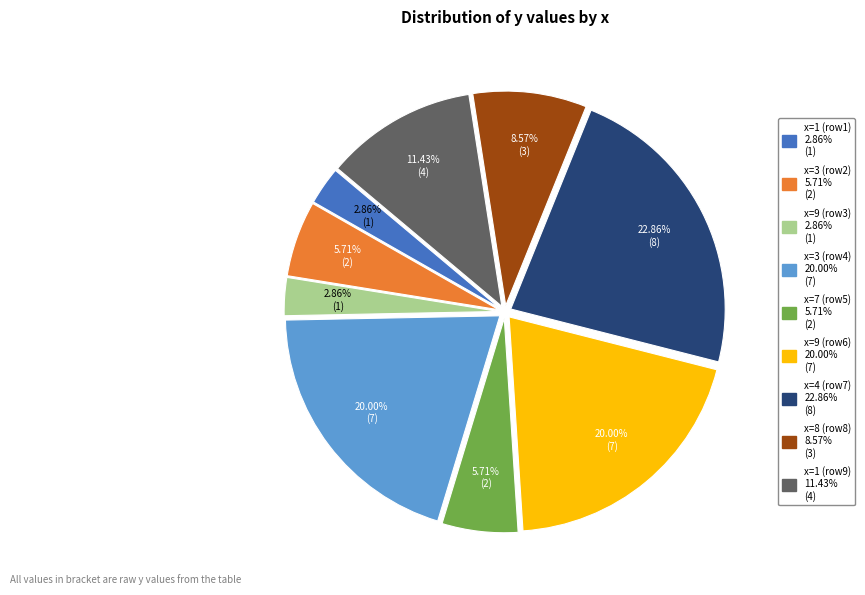

Does any single category account for the majority?

No